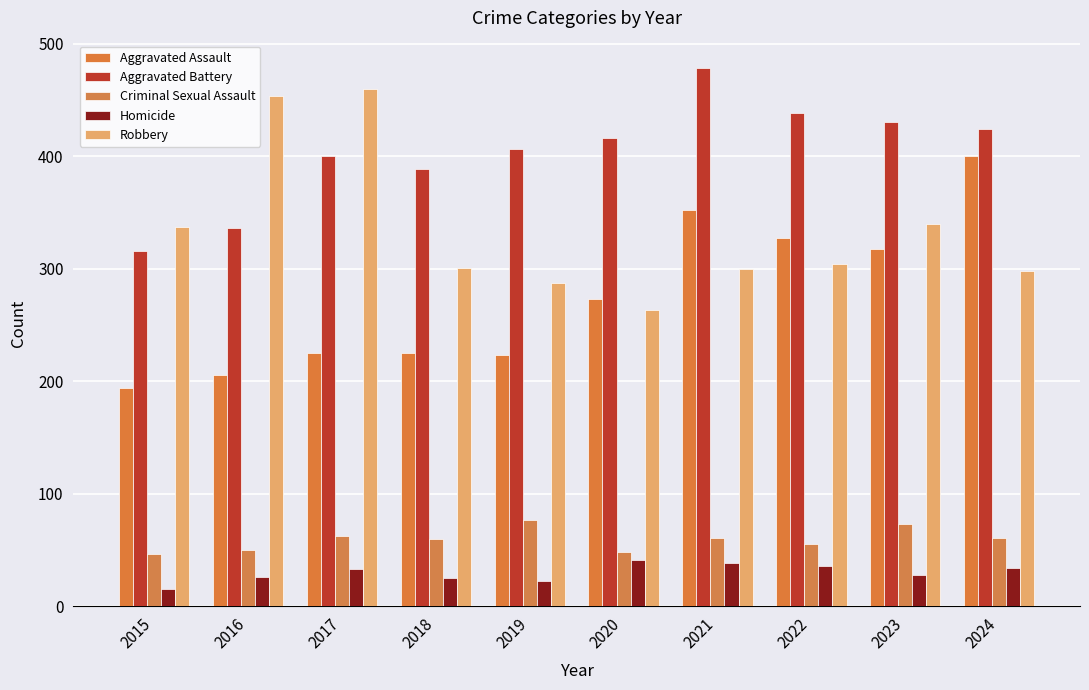

What is the value of the Aggravated Battery bar at the 4th from the left?

389